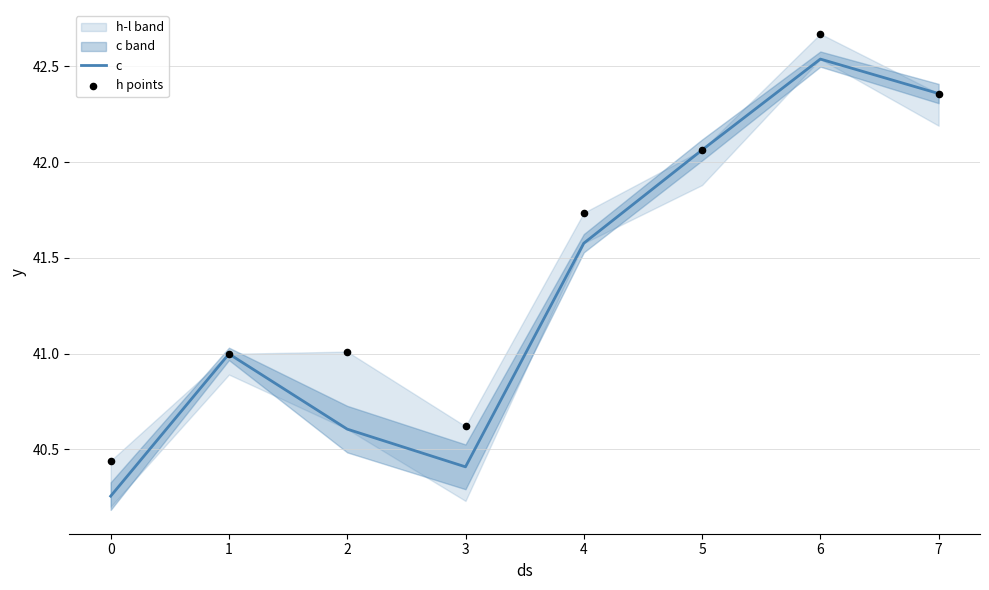

At how many categories does at least one series exceed 40?

8